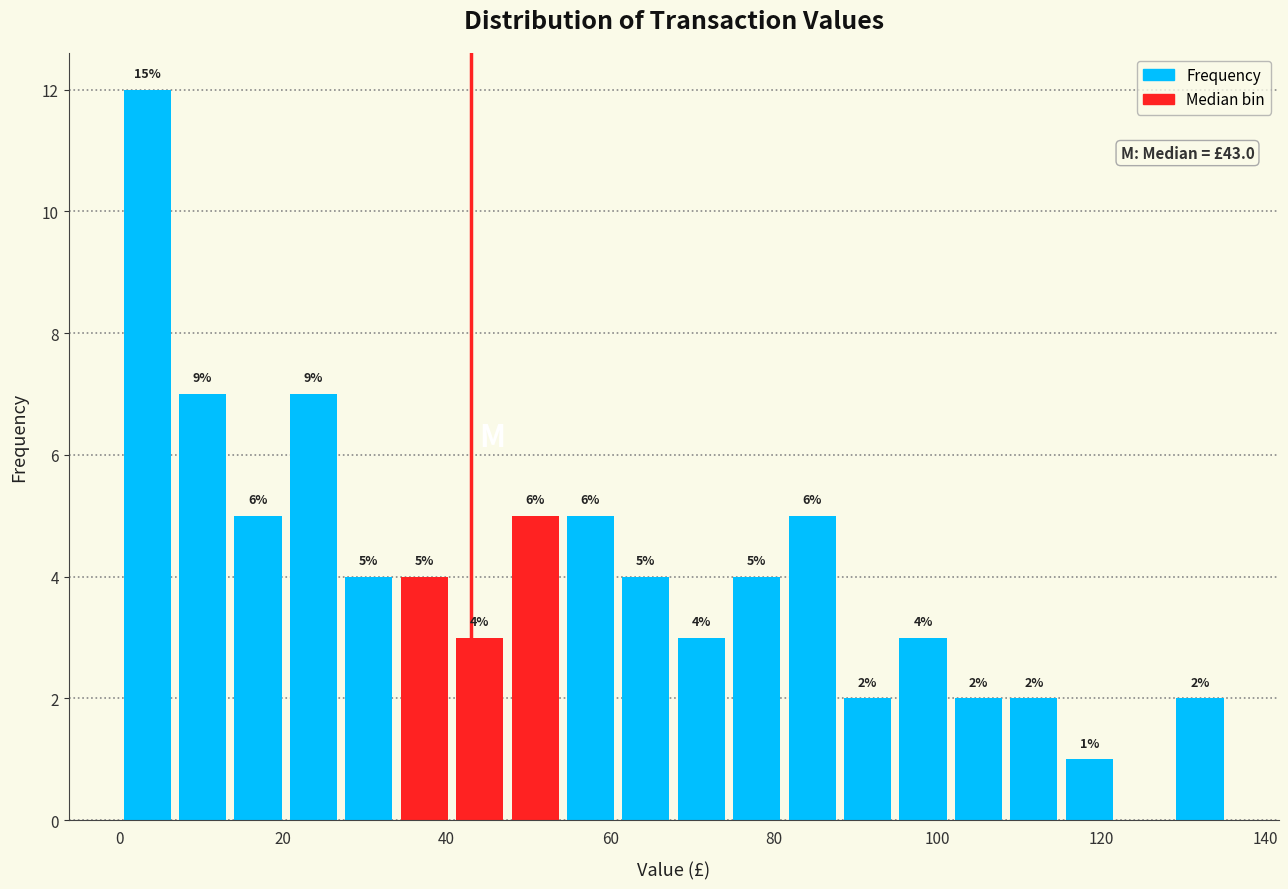

Read against the x-axis, roughly where is the centre of the tallest bar?

4